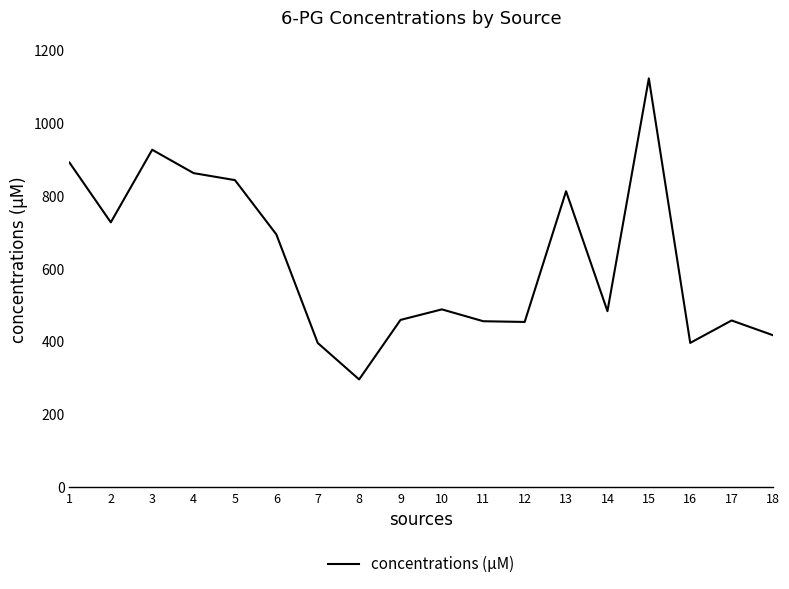

What is the sum of the values at 6 and 18?

1112.7